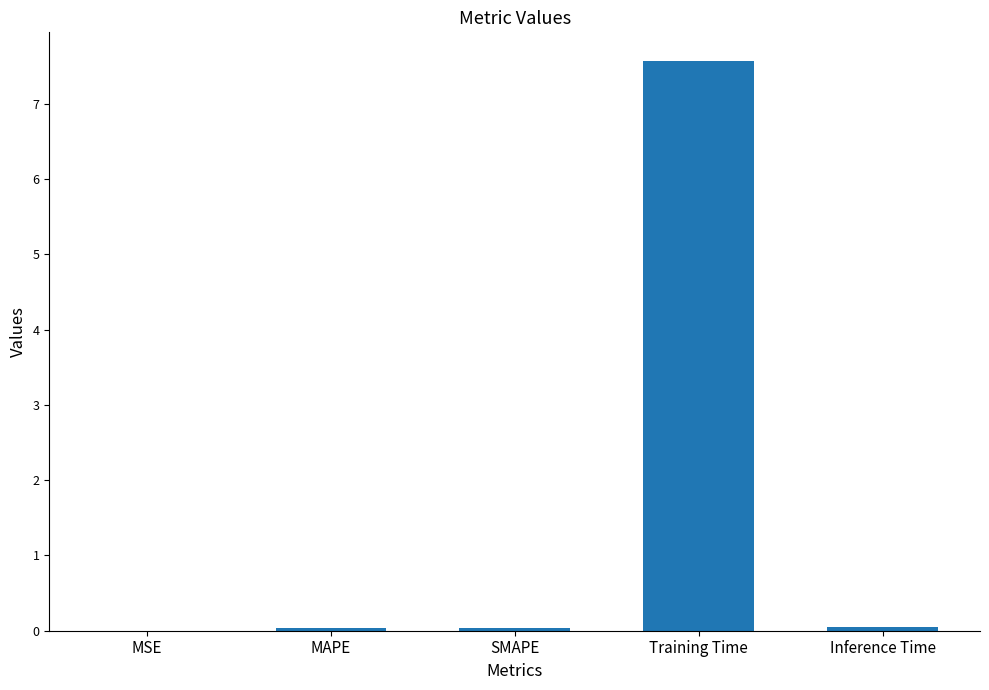

The value at MSE is 0.0. True or false?

True